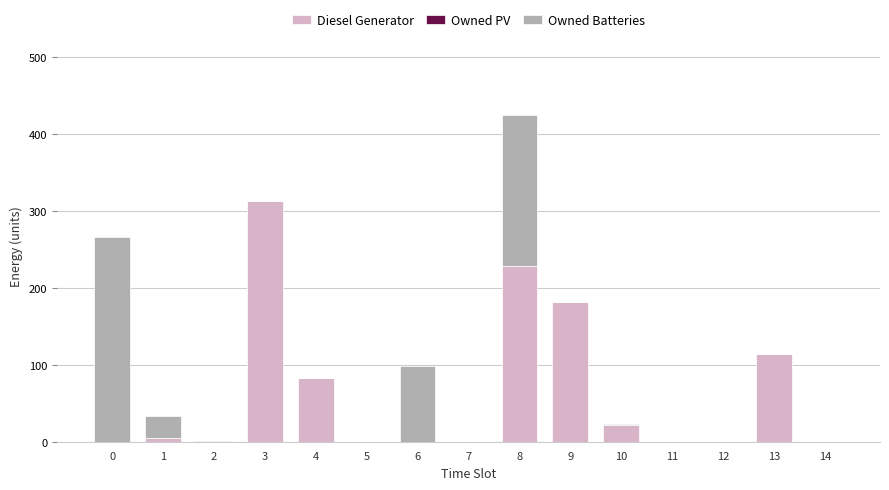

The value of Diesel Generator at 5 is 187. True or false?

False